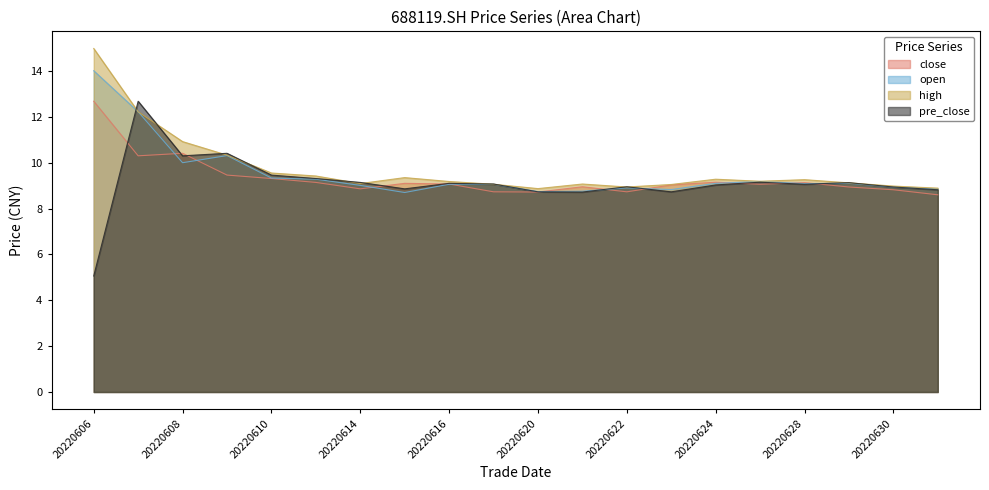

At which category is the sum across all series the highest?

20220607